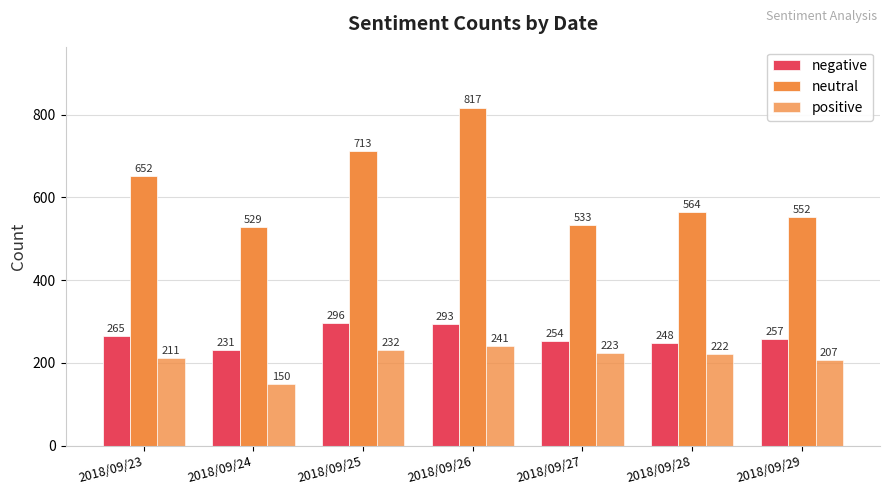

Where is neutral nearest to the value 673?

2018/09/23